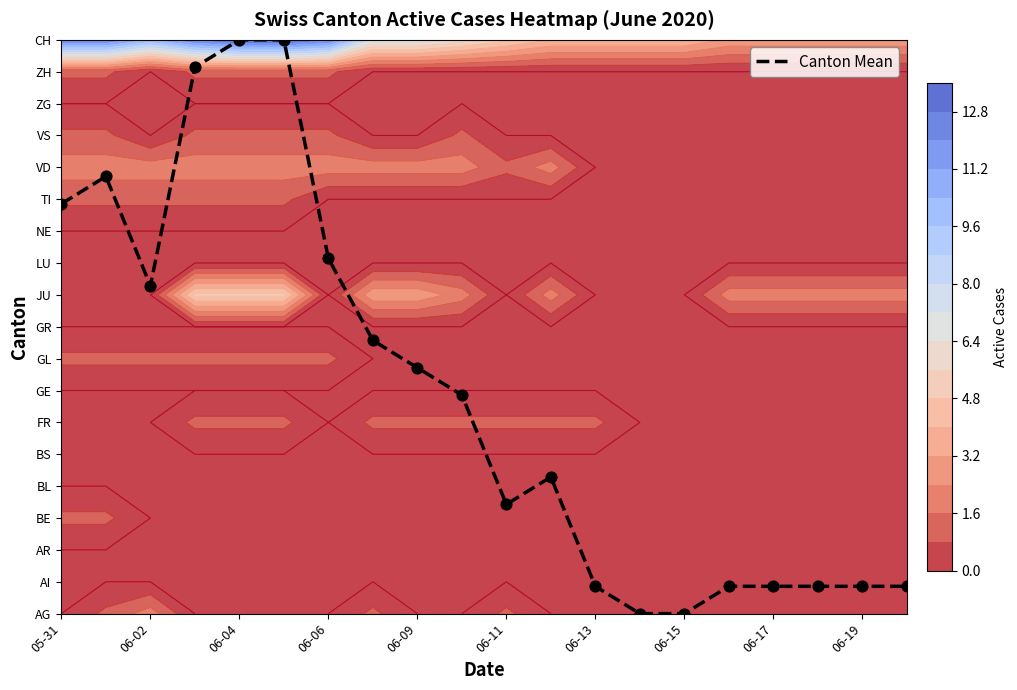

What is the ratio of the value at 05-31 to the value at 11?

3.0